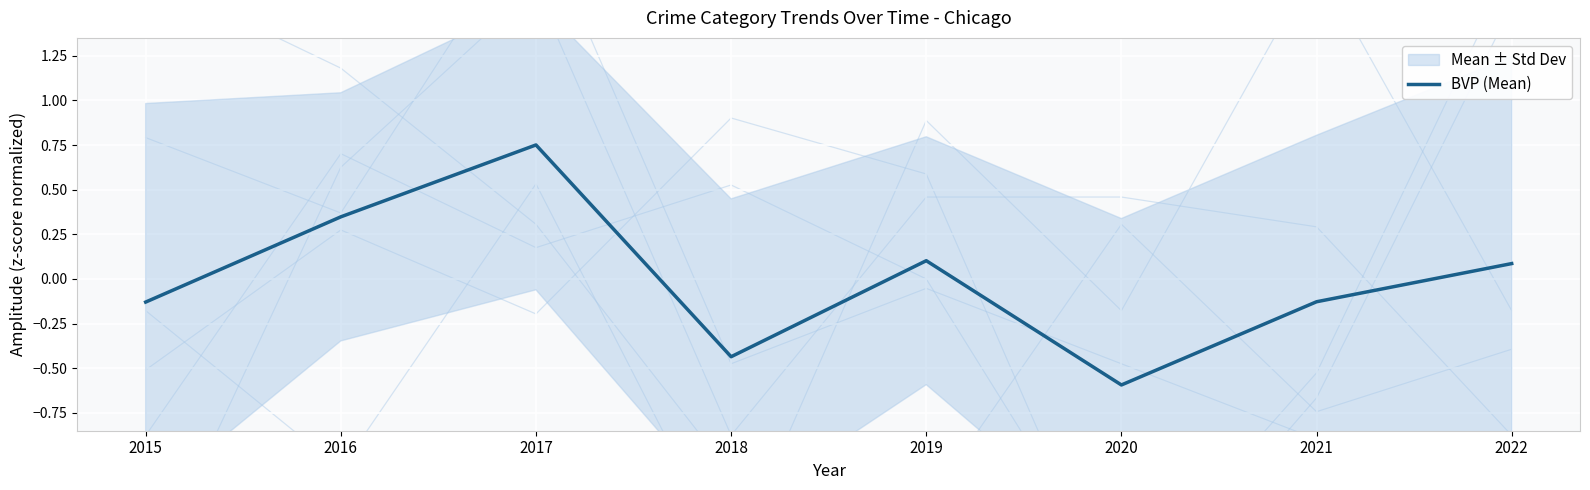

Where is the first local minimum?

2018